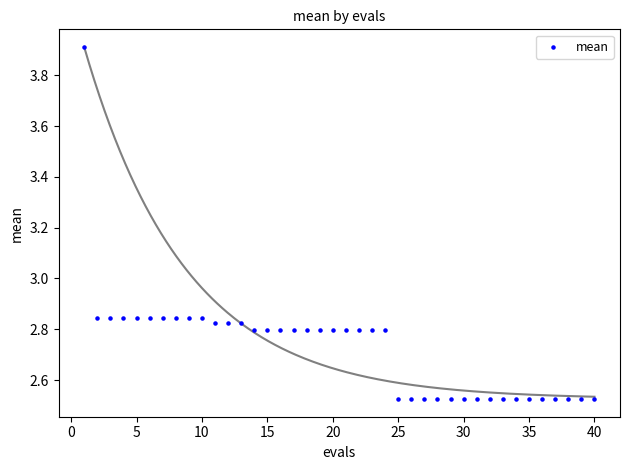

What is the range of Y values (max minus min)?

1.4